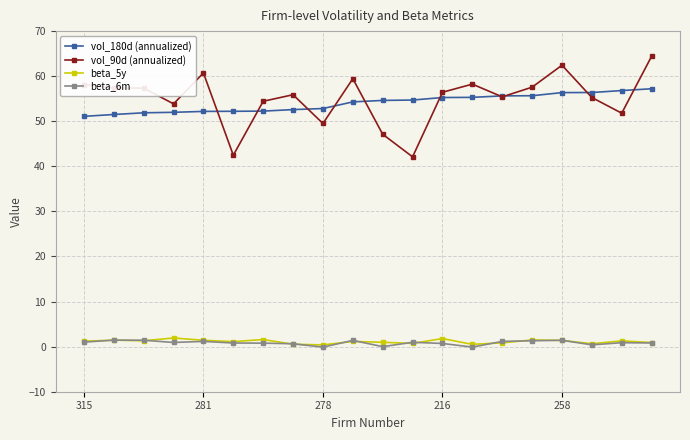

Which series has the widest spread of values?

vol_90d (annualized)